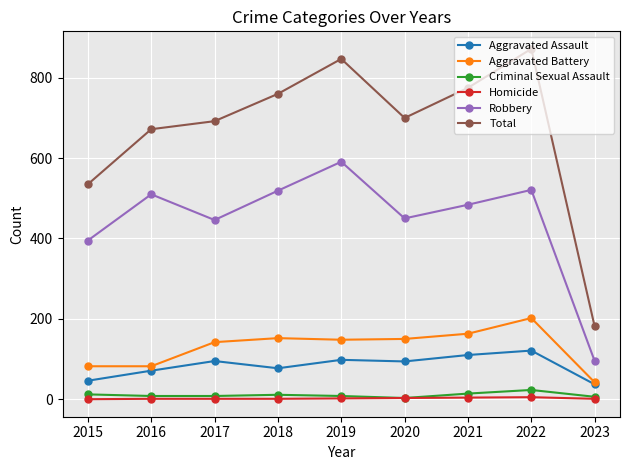

What is the difference between the highest and lowest values at 2017?

691